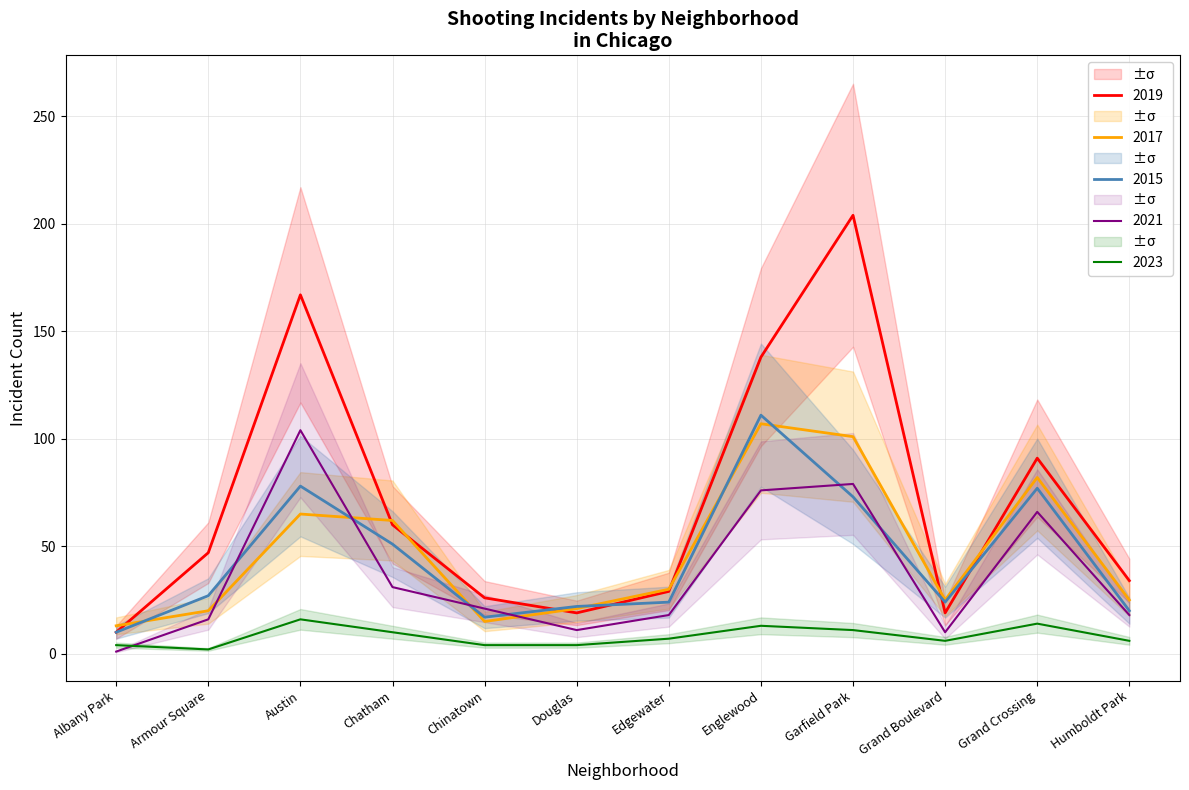

What is the label of the 11th point from the left?

Grand Crossing